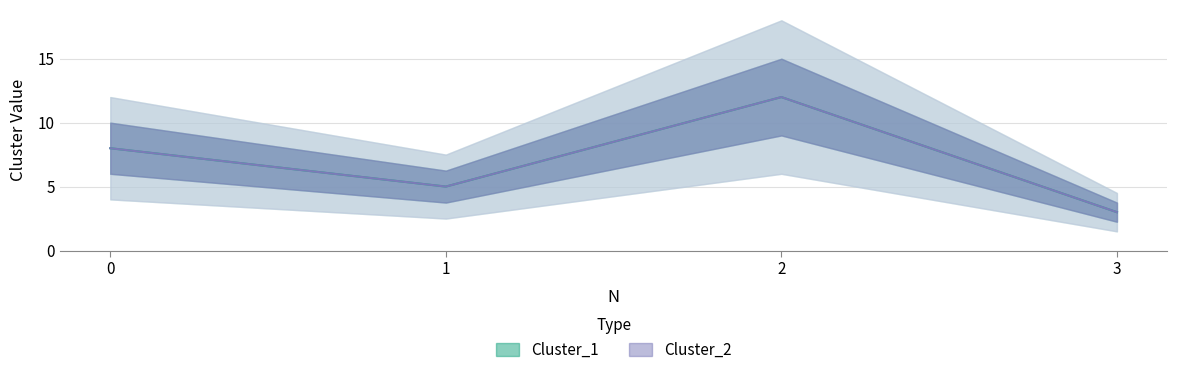

Between 2 and 3, which is larger?

2